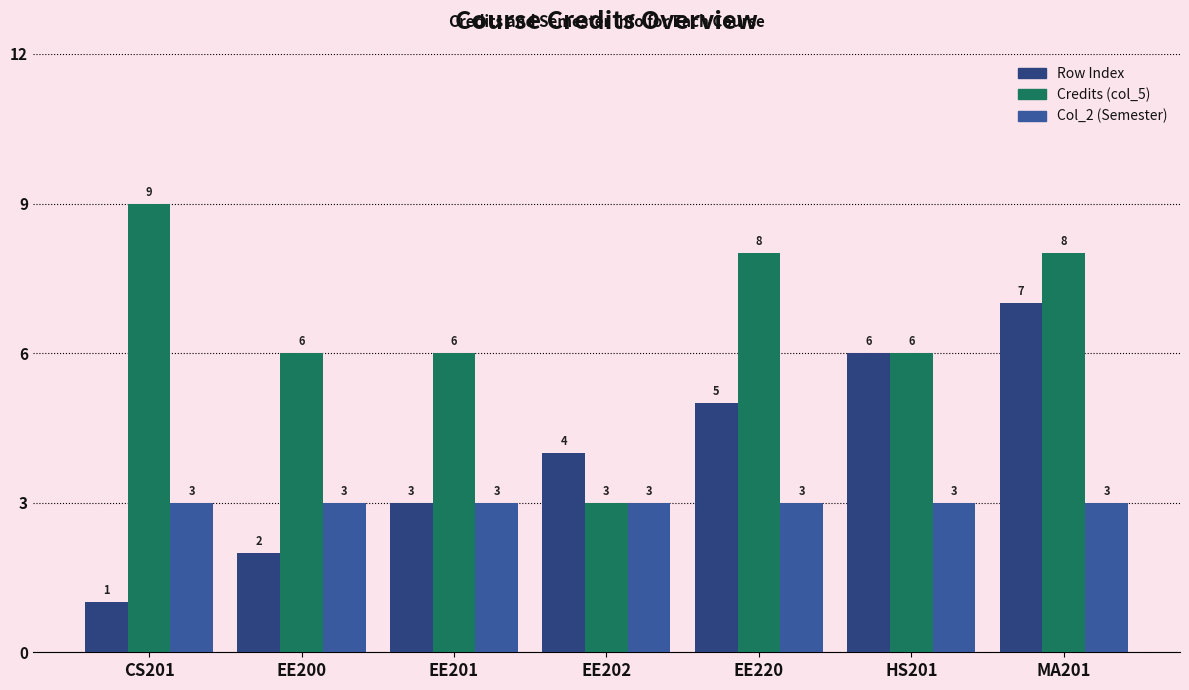

Reading right to left, list all the values displayed in this chart.

Row Index: MA201=7	HS201=6	EE220=5	EE202=4	EE201=3	EE200=2	CS201=1
Credits (col_5): MA201=8	HS201=6	EE220=8	EE202=3	EE201=6	EE200=6	CS201=9
Col_2 (Semester): MA201=3	HS201=3	EE220=3	EE202=3	EE201=3	EE200=3	CS201=3